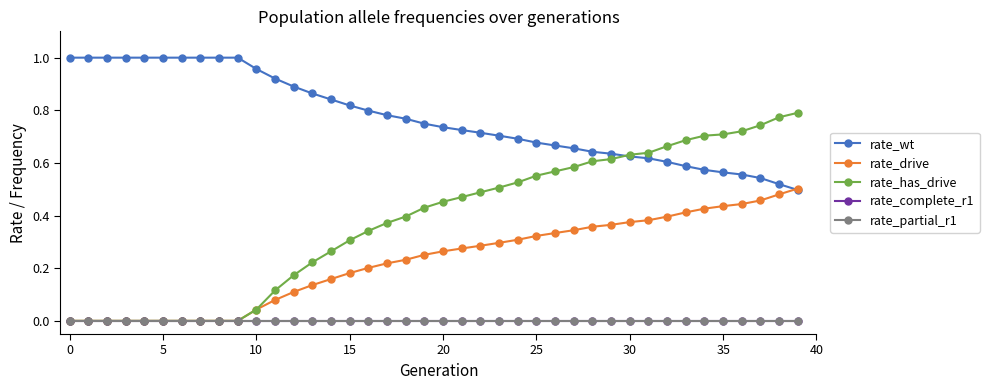

How many lines are shown in the chart?

5